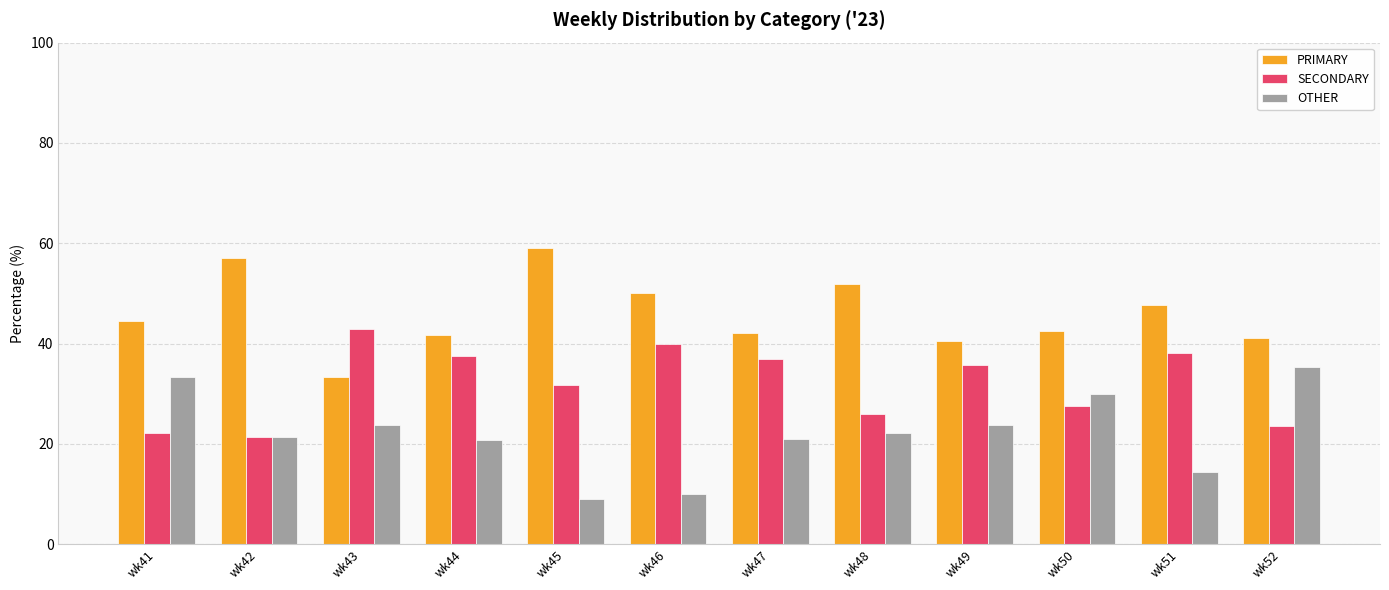

Is it true that PRIMARY equals 42.5 at wk50?

True